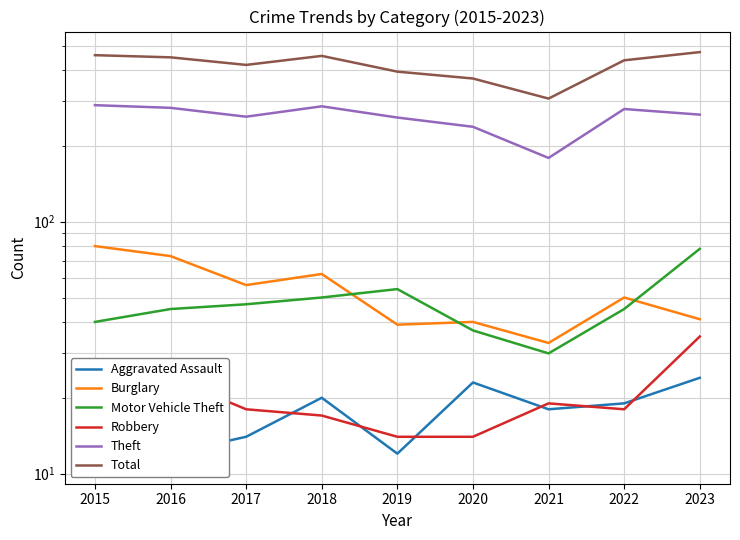

At which category does the chart reach its peak across all series?

2023